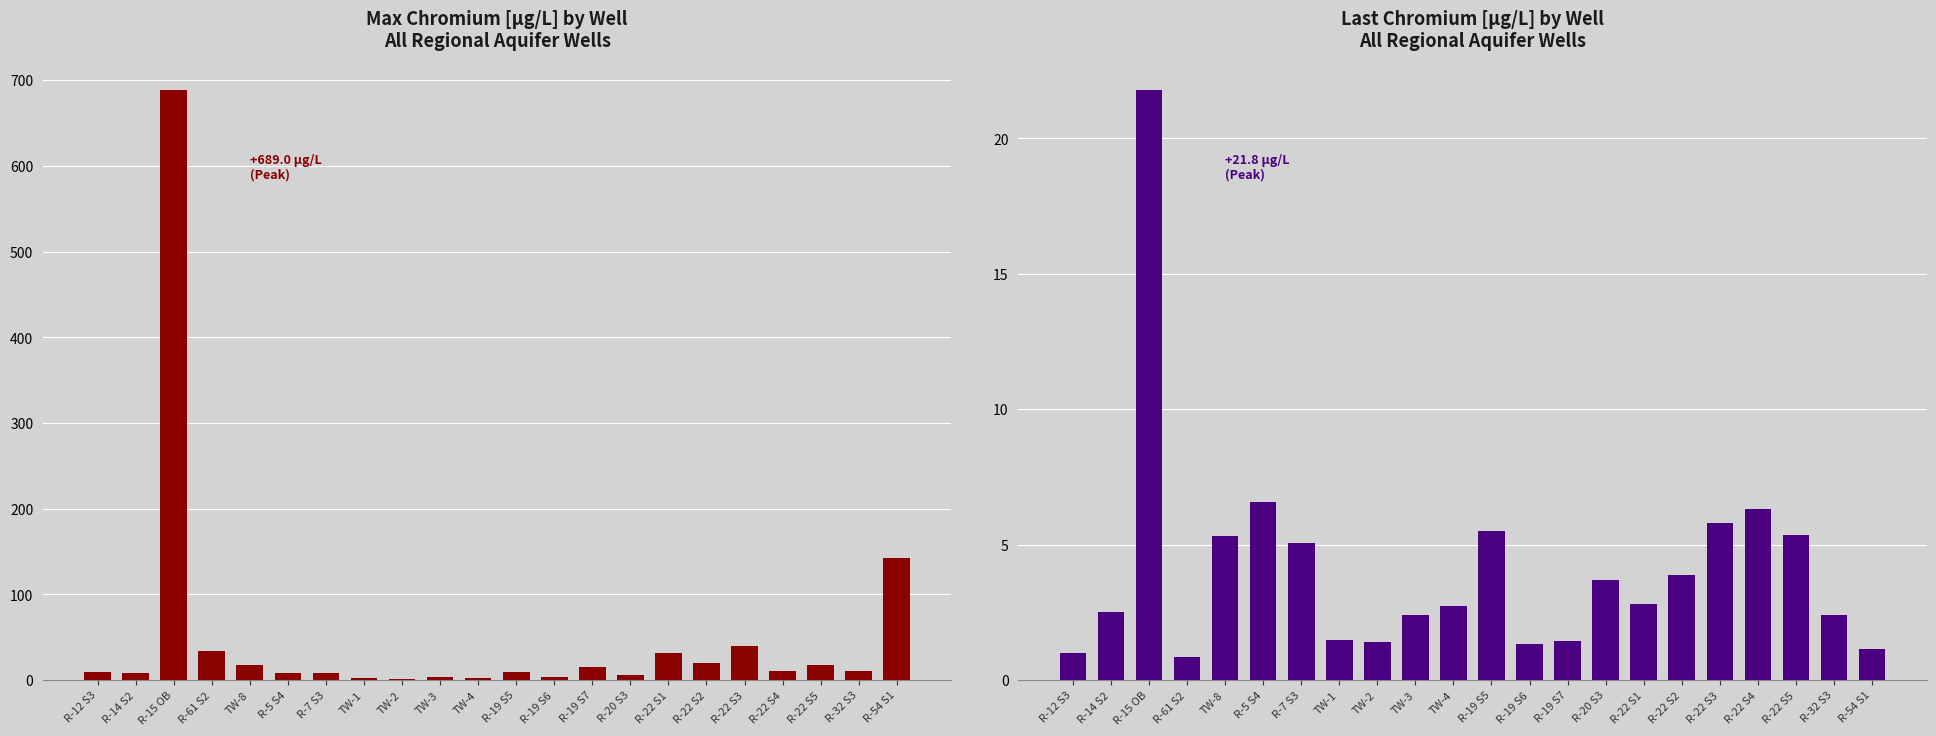

Count the number of data series in this chart.

2